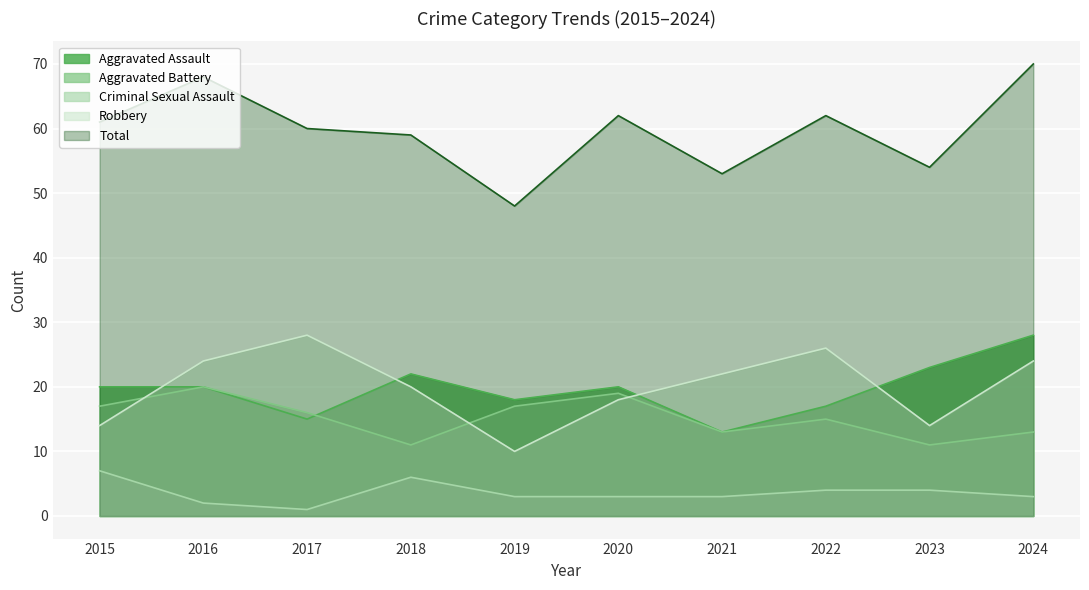

How many lines are shown in the chart?

5